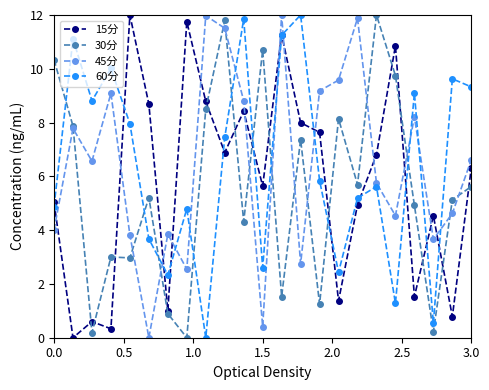

How many times do 45分 and 30分 cross each other?

13